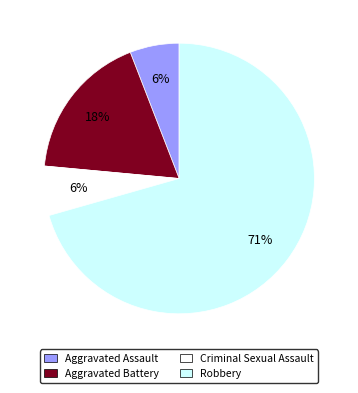

The Aggravated Assault slice represents 6% of the pie. True or false?

True